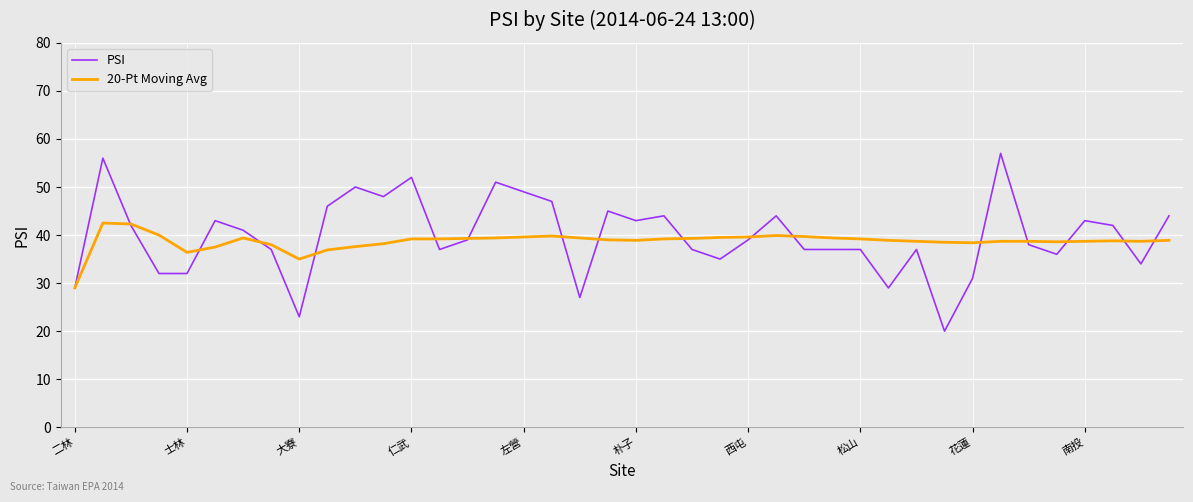

What is the smallest value displayed?

20.0